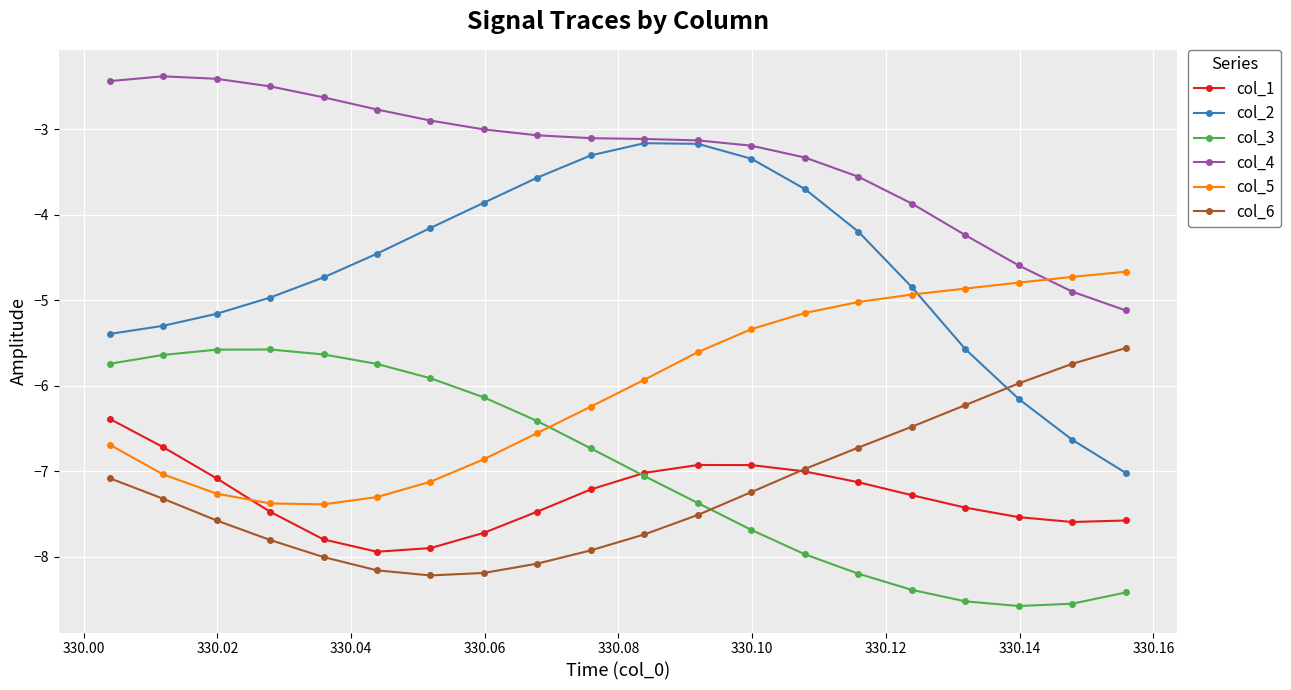

Which series has the largest total across all categories?

col_4